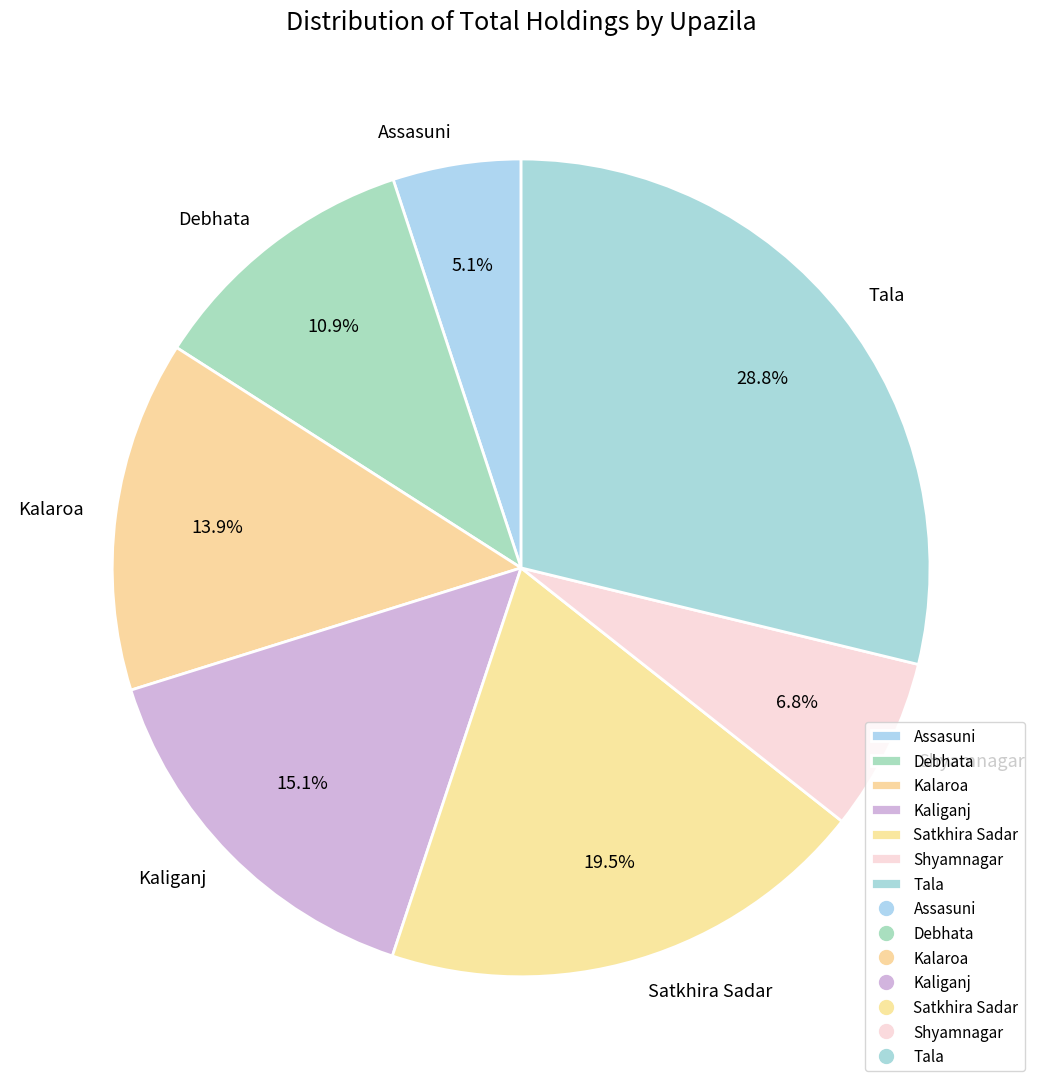

Is it true that Satkhira Sadar is 26% of the pie?

False